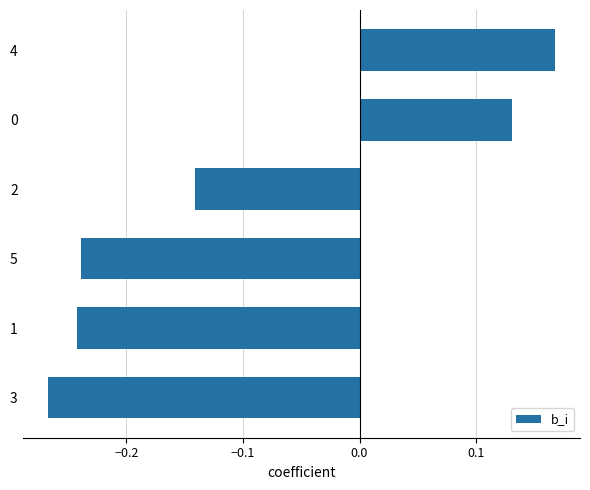

At which category does the chart reach its minimum across all series?

3